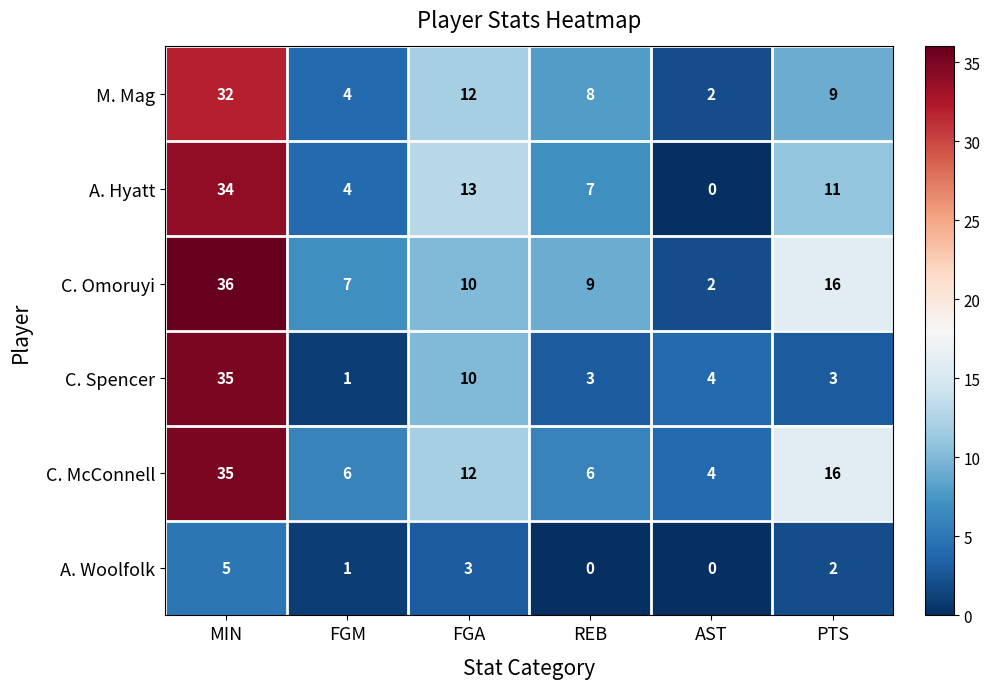

What is the total value across all series at AST?

12